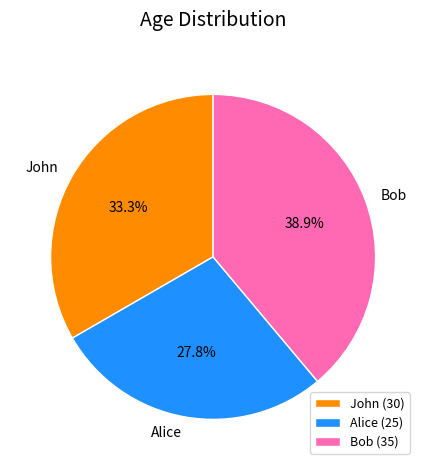

To the nearest percent, what percentage of the pie is Bob?

39%